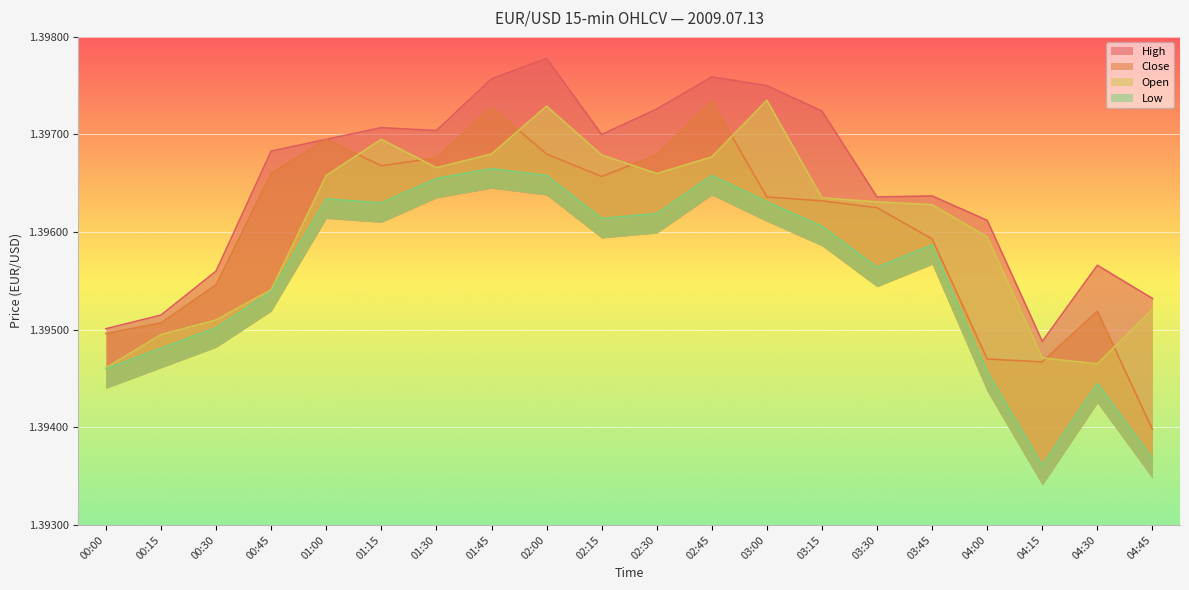

What position from the right is 01:15?

15